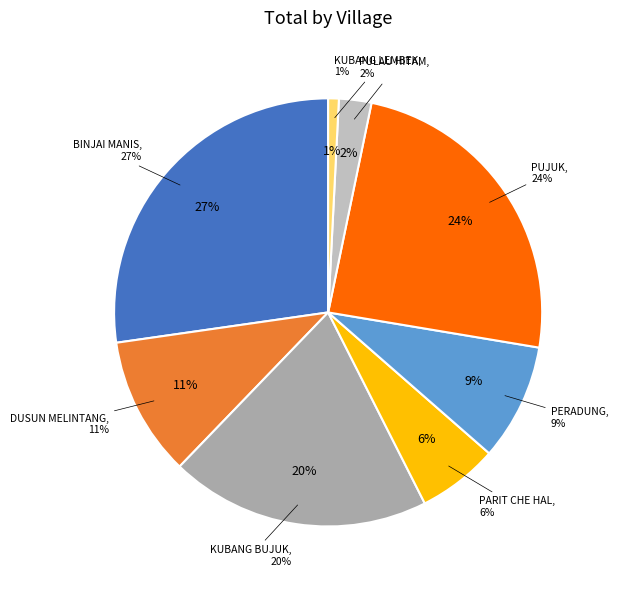

What is the smallest slice in the pie chart?

KG. KUBANG LEMBEK